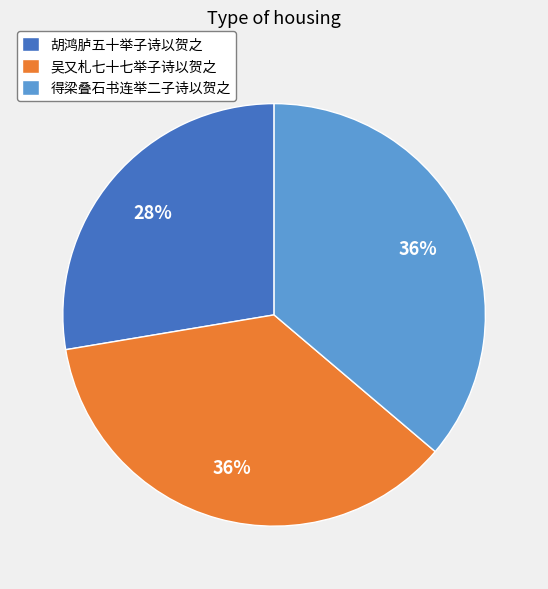

To the nearest percent, what percentage of the pie is 吴又札七十七举子诗以贺之?

36%